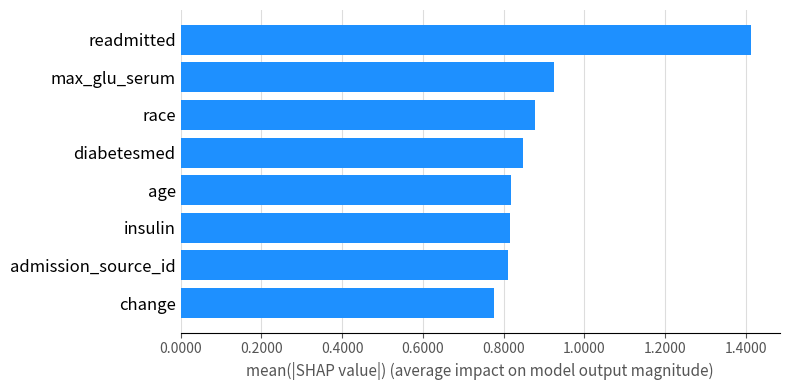

The value at change is 0.2. True or false?

False